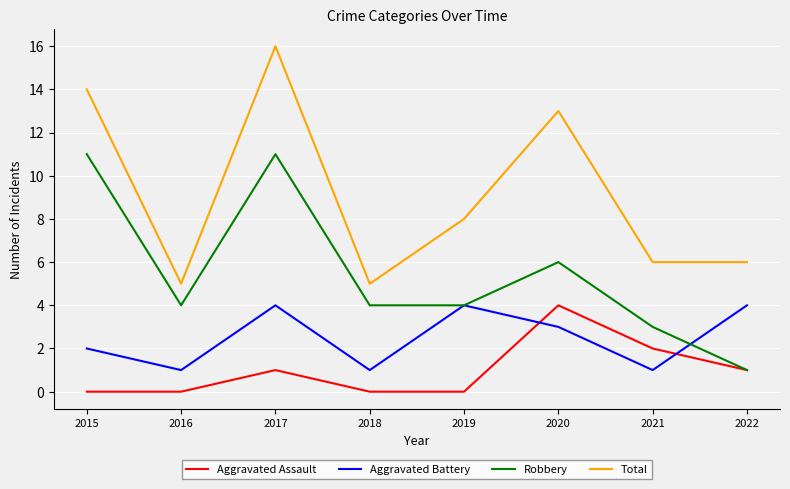

What is the lowest value of the Aggravated Battery series?

1